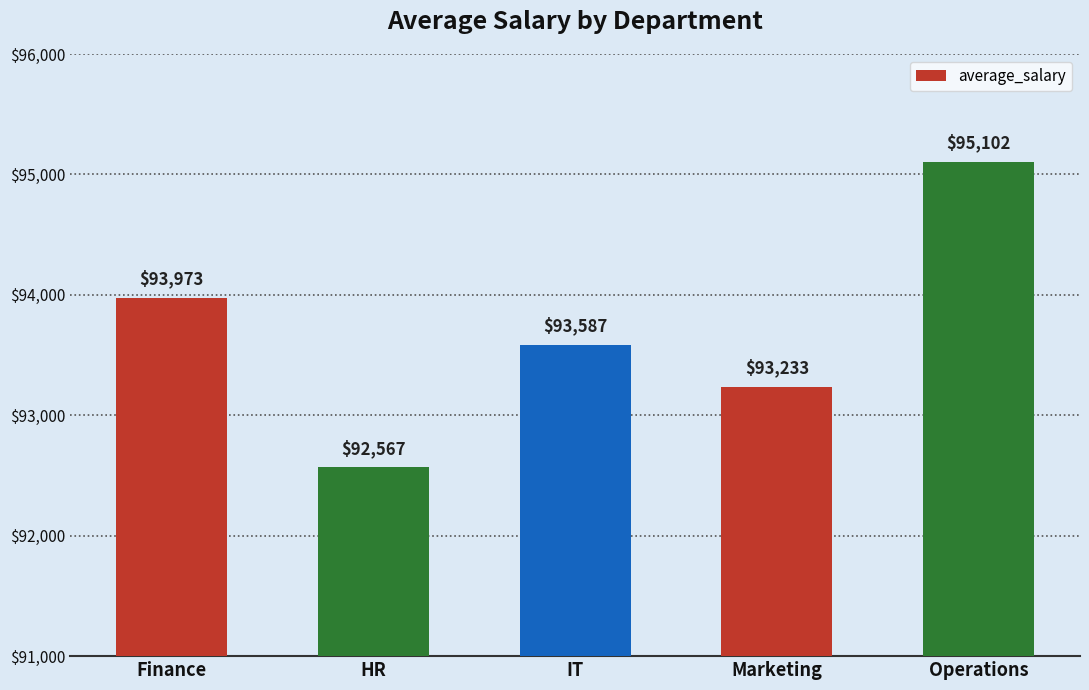

What is the average value?

93692.5